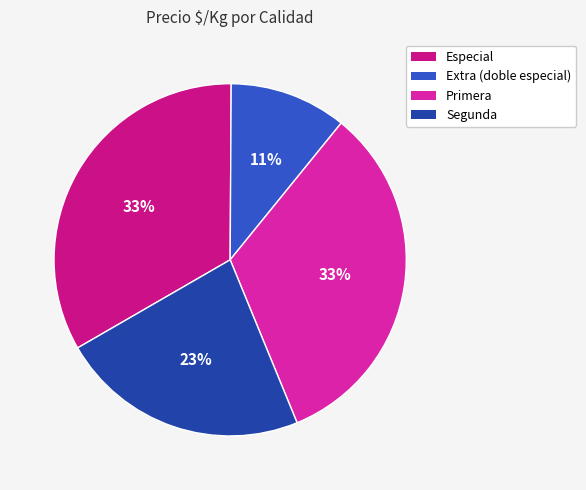

Is Segunda the majority of the pie?

No